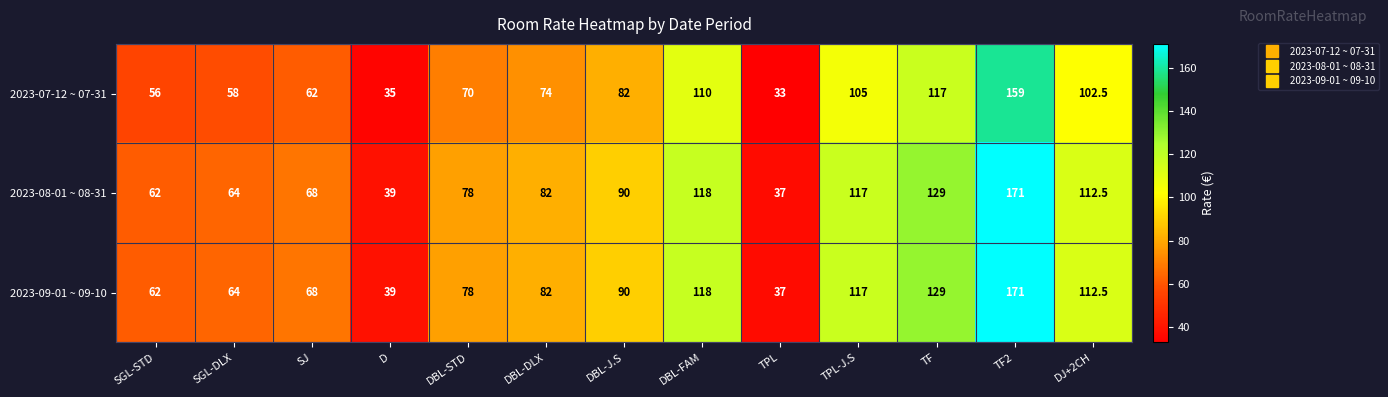

What is the difference between the highest and lowest values at DBL-FAM?

8.0